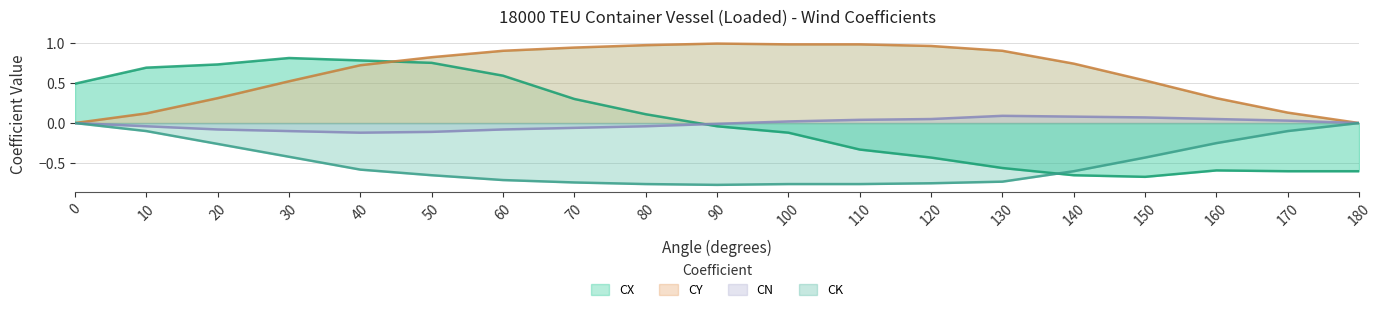

What is the difference between the maximum and minimum values in the CN series?

0.2